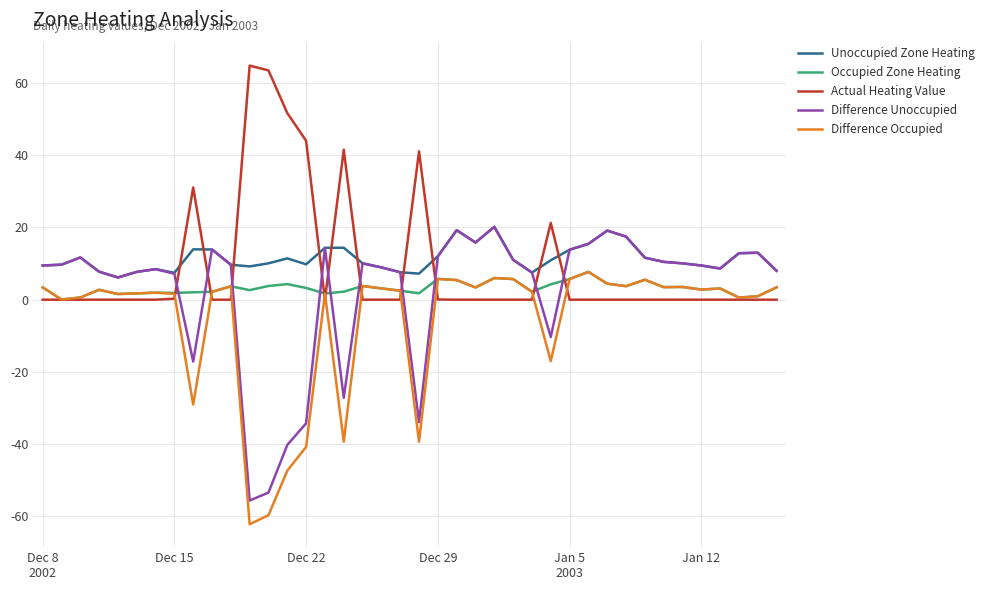

How many times do Difference Unoccupied and Occupied Zone Heating cross each other?

10